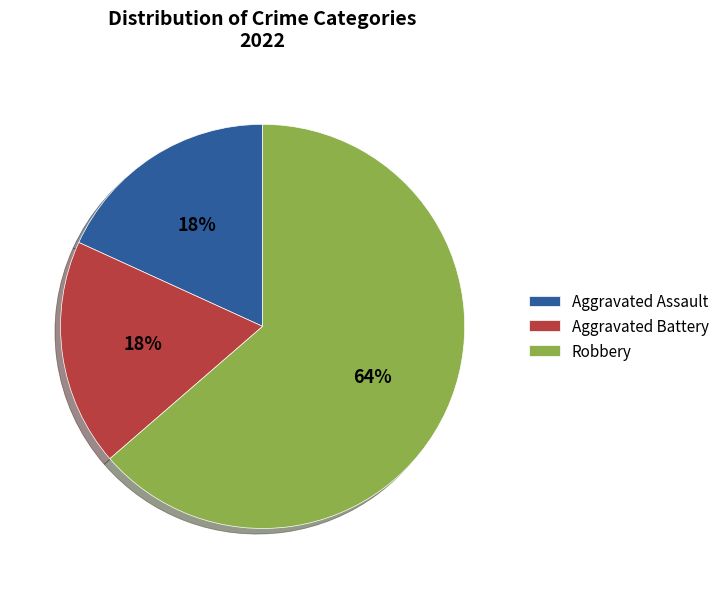

To the nearest percent, what percentage of the pie is Aggravated Battery?

18%